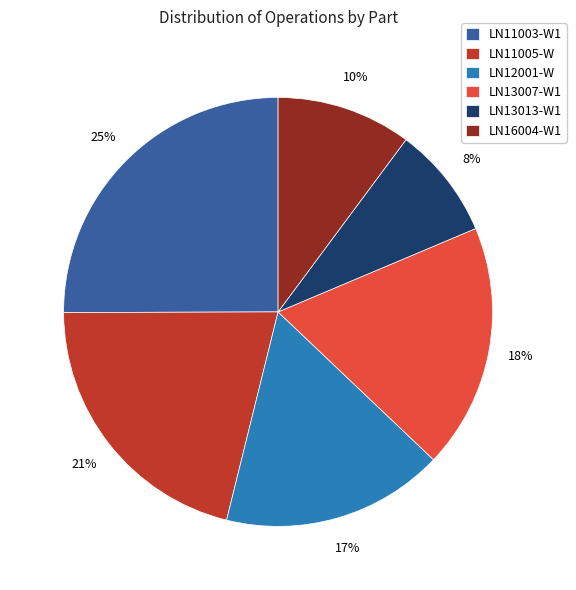

Do LN11005-W and LN16004-W1 together represent more than half of the pie?

No